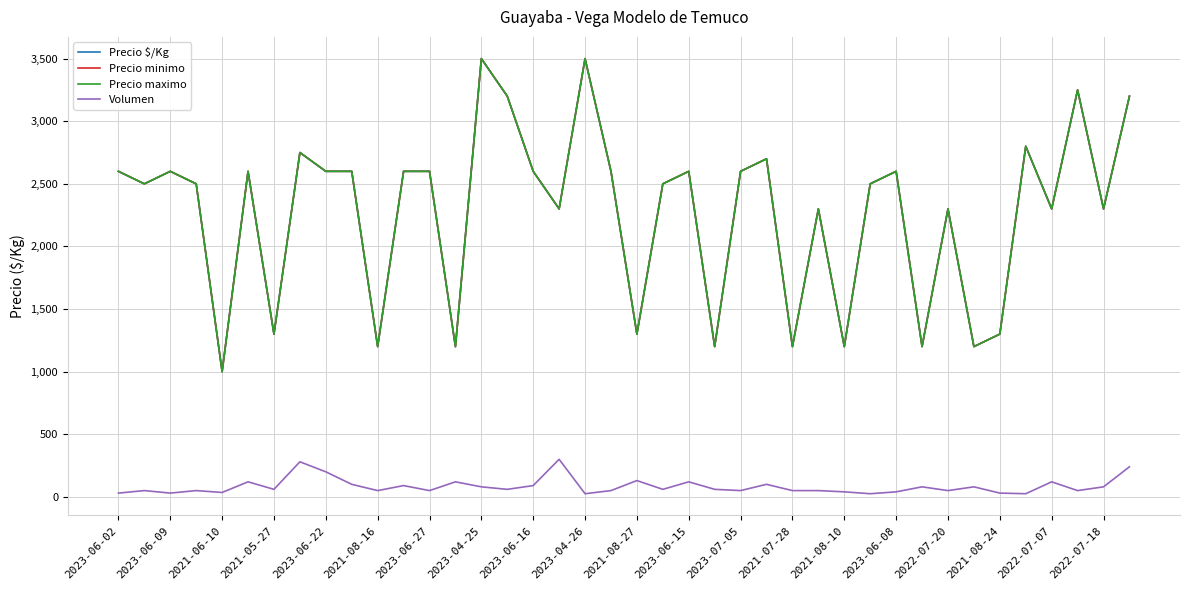

Does the chart display data point markers on the line(s)?

No